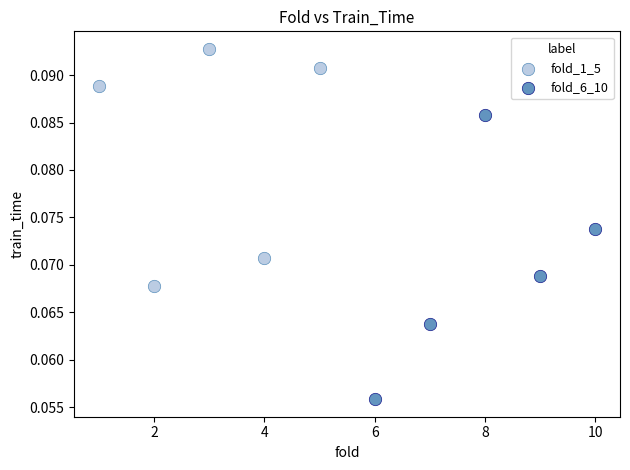

Which series contains the lowest Y value?

fold_6_10